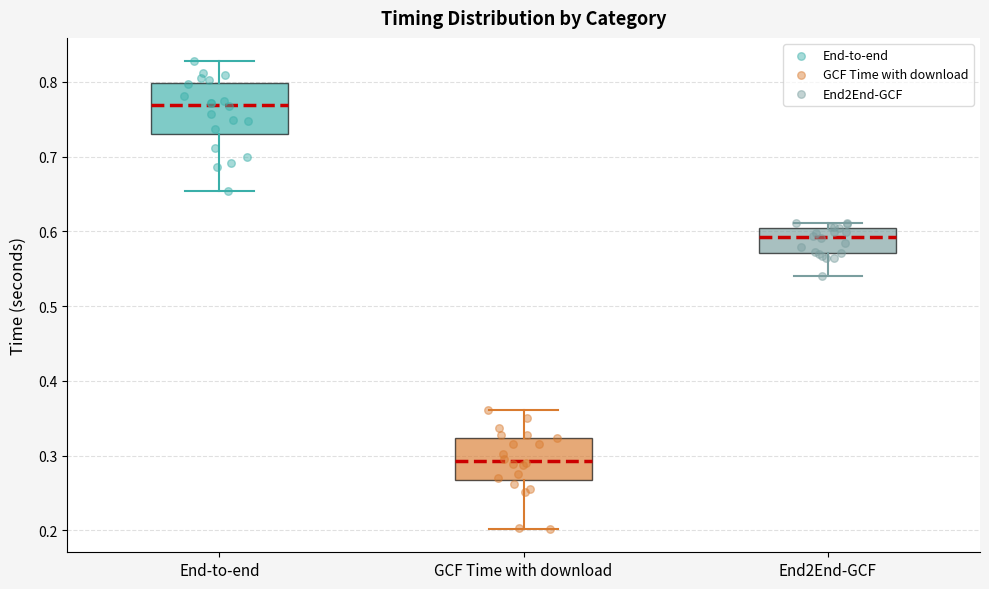

Where does the median line of the box for GCF Time with download sit on the y-axis? The values are not printed on the chart, so give them approximately, as read against the axis.

0.29